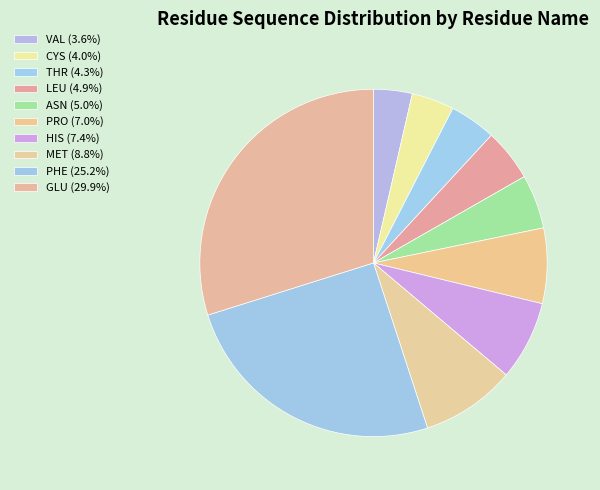

What is the change in value from LEU to PHE?

+113